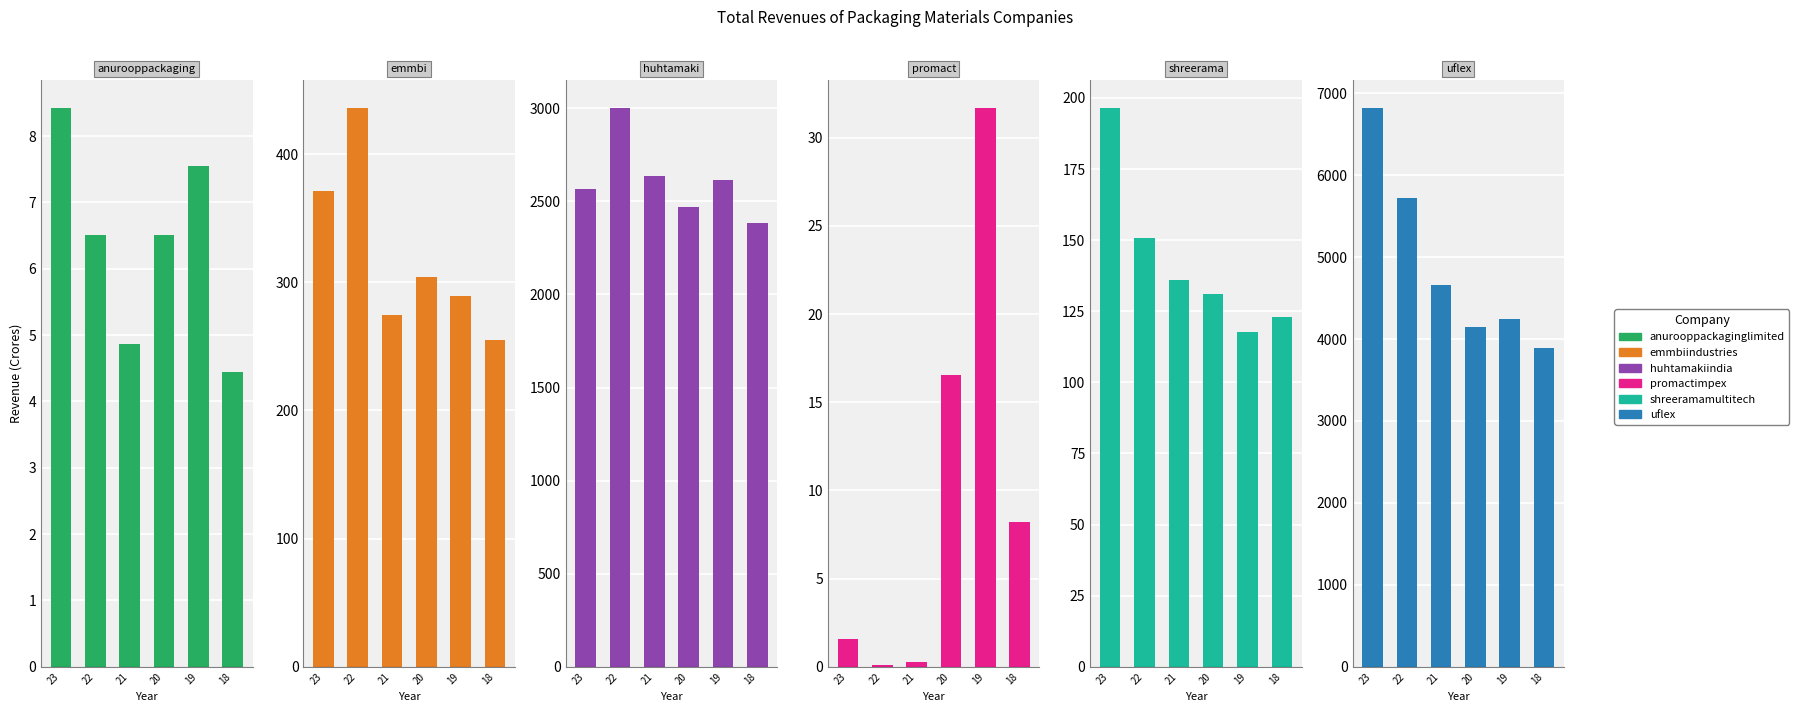

What is the difference between the anurooppackaginglimited values at 23 and 21?

3.6